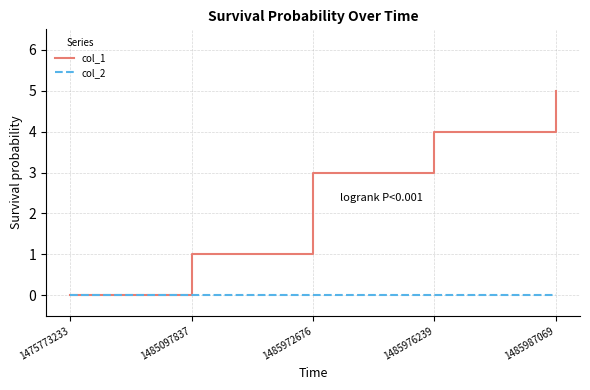

How many values in the col_1 series are below 3?

2